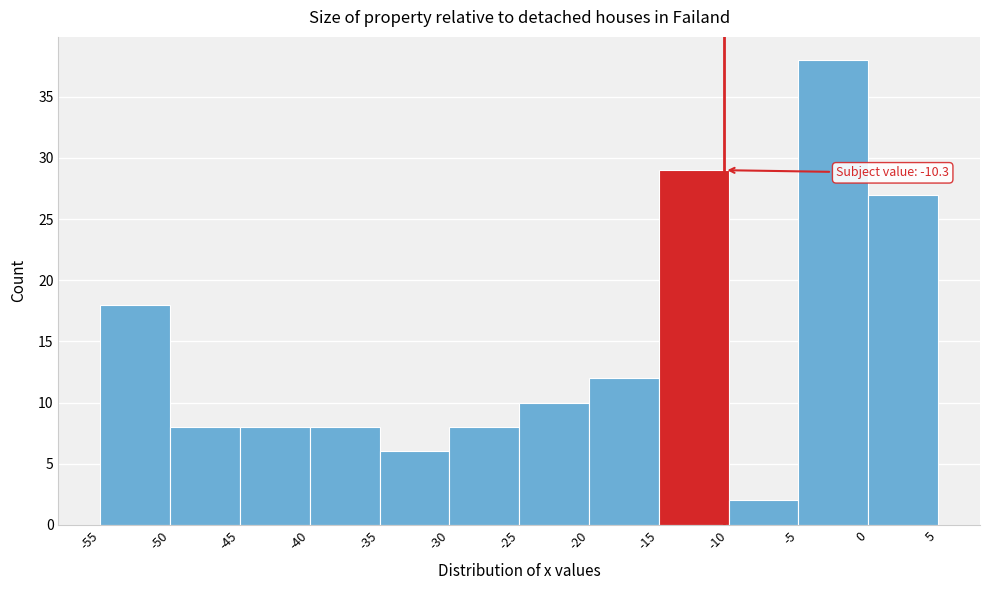

Over which range of the x-axis is the bar tallest?

-5 to 0